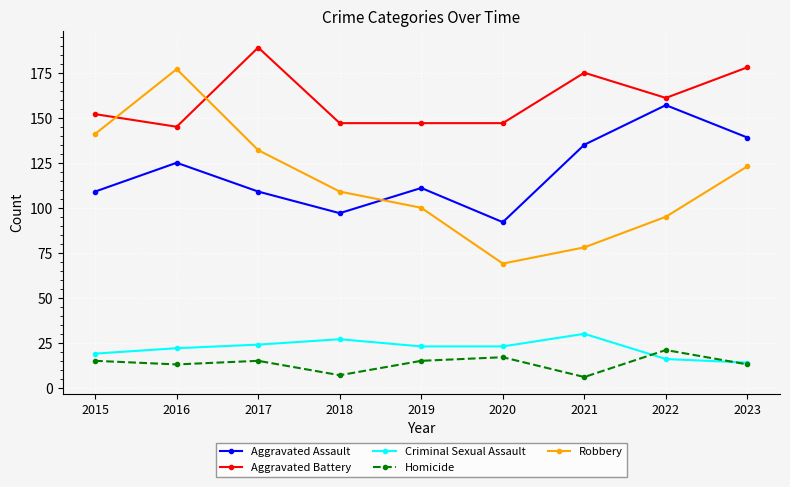

Which series ends up on top after the final intersection of Robbery and Aggravated Assault?

Aggravated Assault